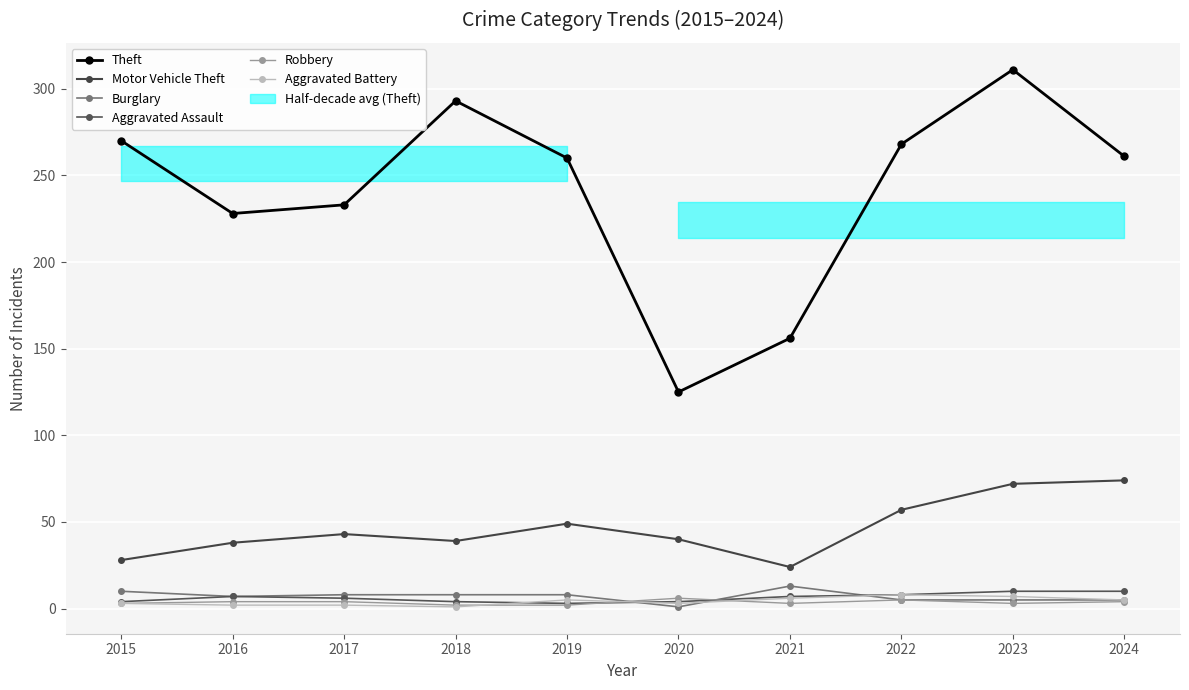

The value of Robbery at 2017 is 1. True or false?

False